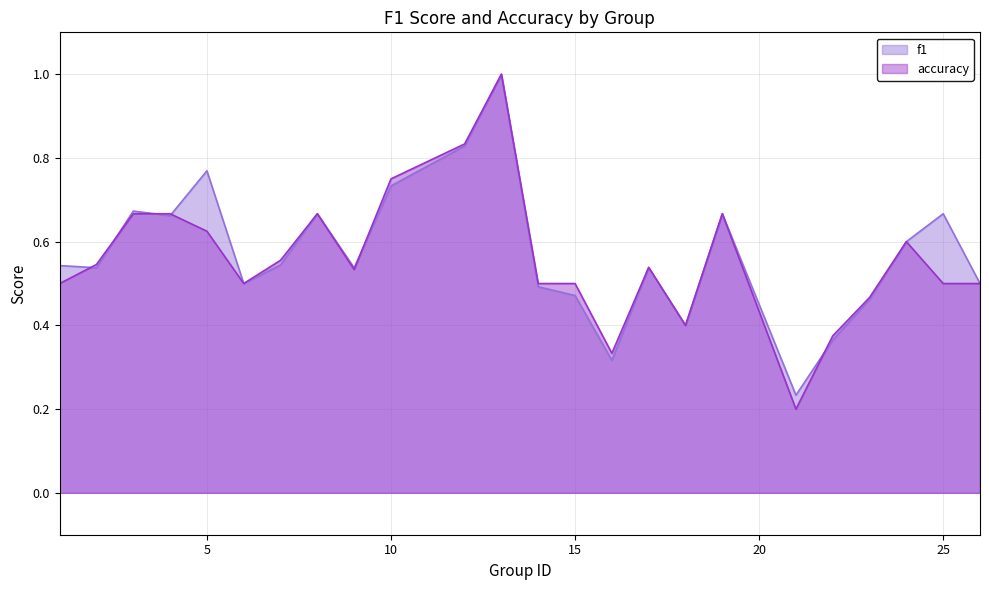

True or false: accuracy has a value of 0.8 at 6.

False